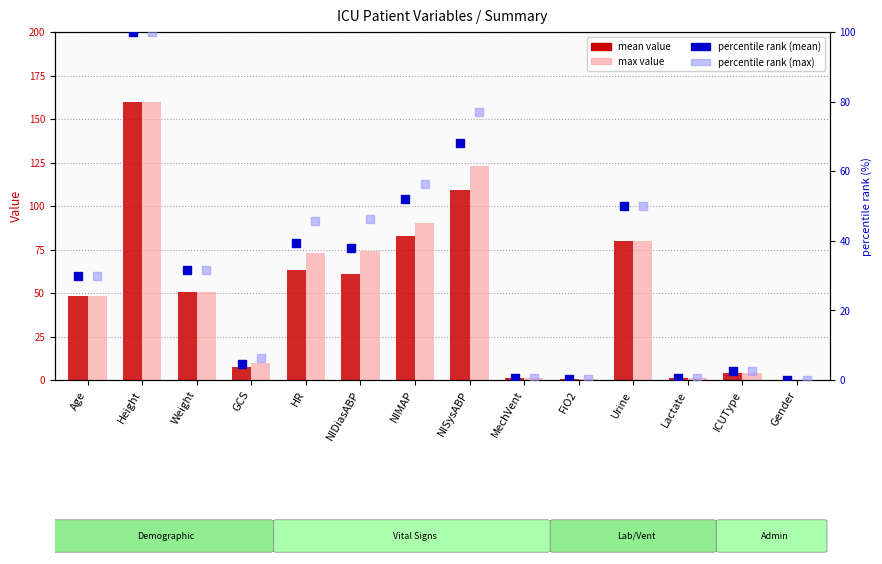

Is the value of percentile rank (mean) at ICUType greater than the value of max value at HR?

No